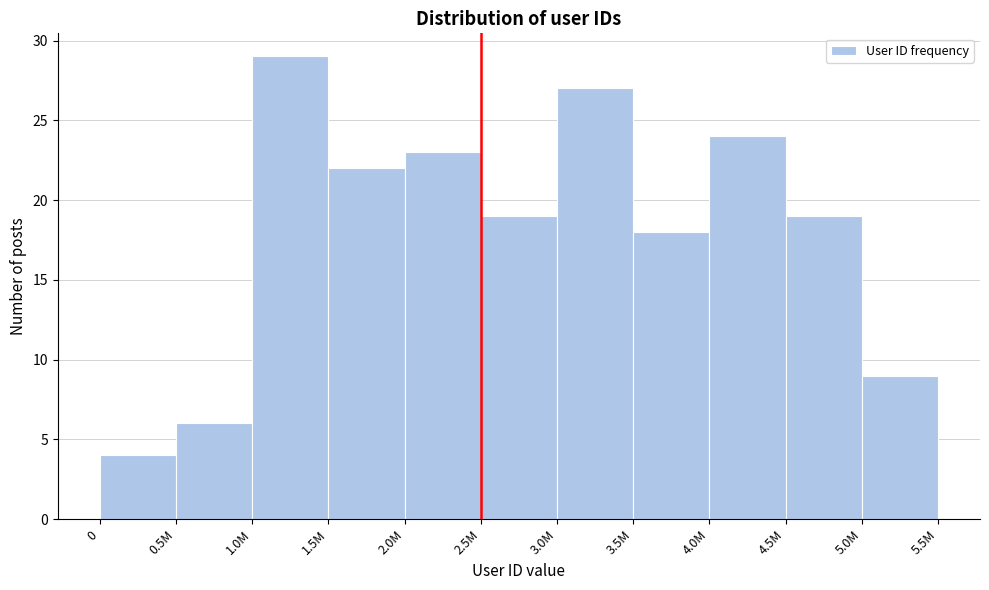

Reading right to left, extract all data points from this chart.

9	19	24	18	27	19	23	22	29	6	4